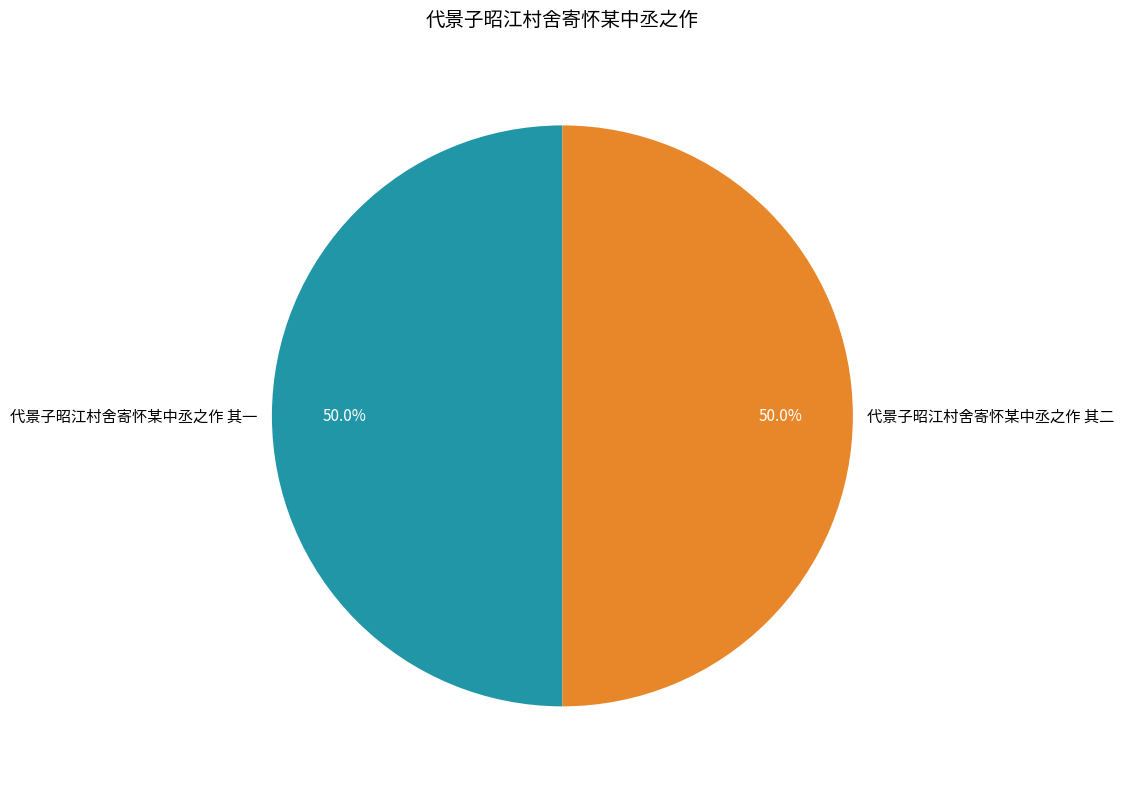

What percentage do 代景子昭江村舍寄怀某中丞之作 其二 and 代景子昭江村舍寄怀某中丞之作 其一 together represent?

100.0%